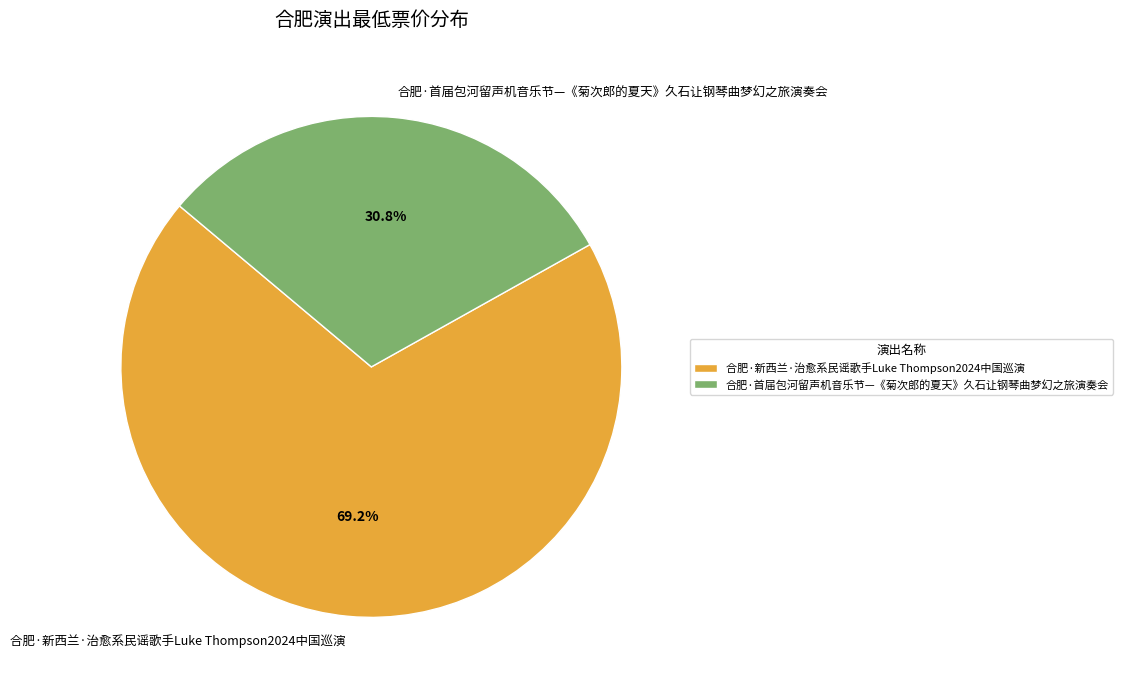

Is there any slice that represents more than half of the pie?

Yes